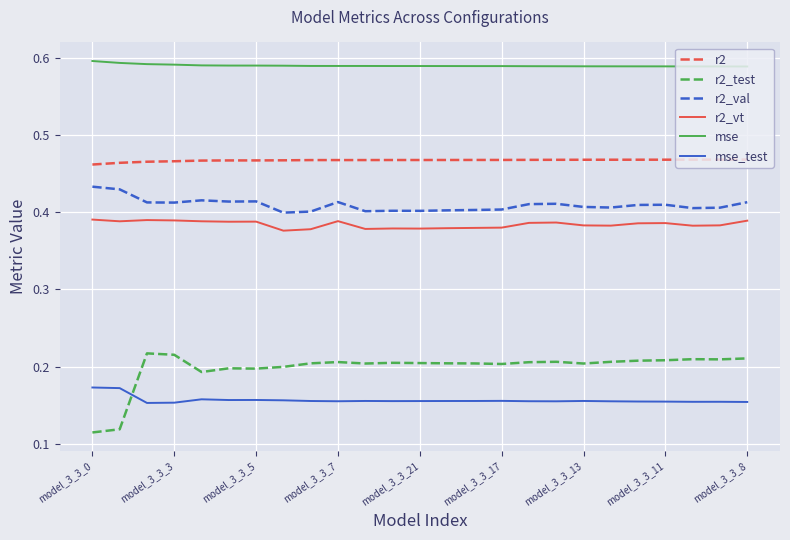

True or false: r2_val and r2_test intersect in this chart.

False